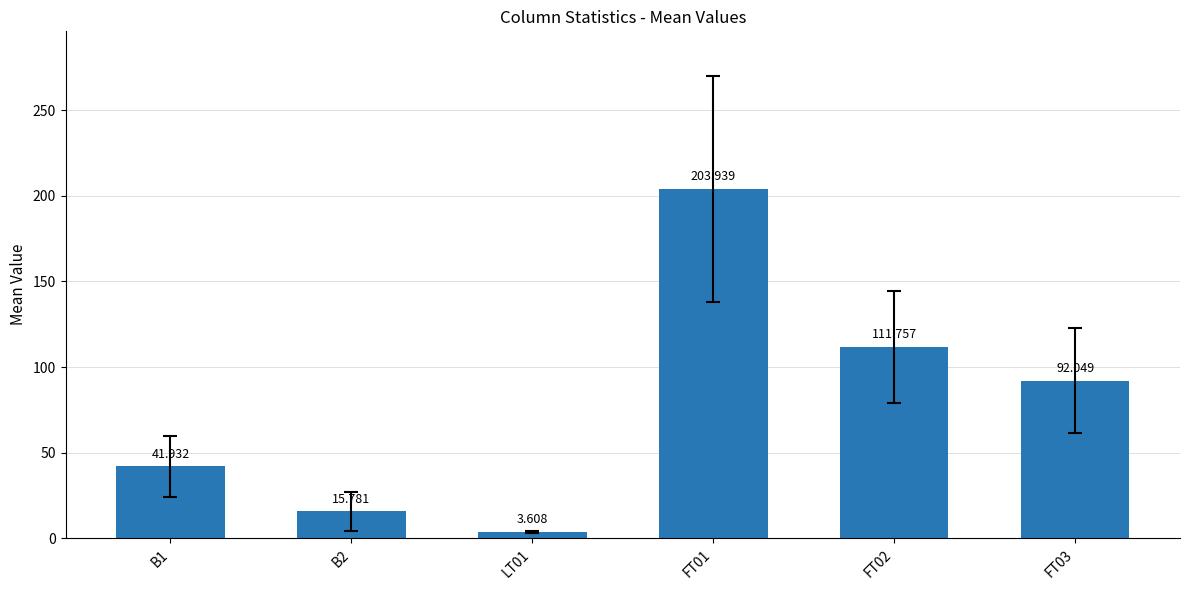

Which category has the highest value across all series?

FT01